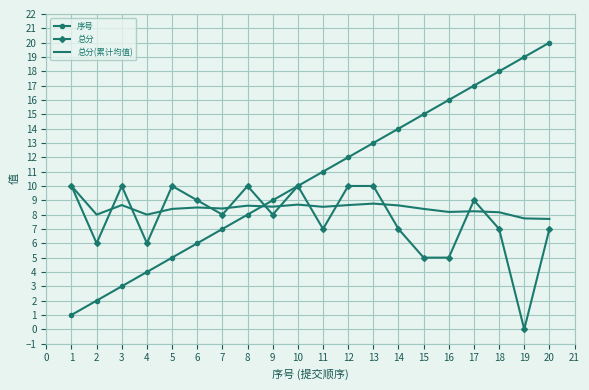

What is the greatest value displayed?

20.0